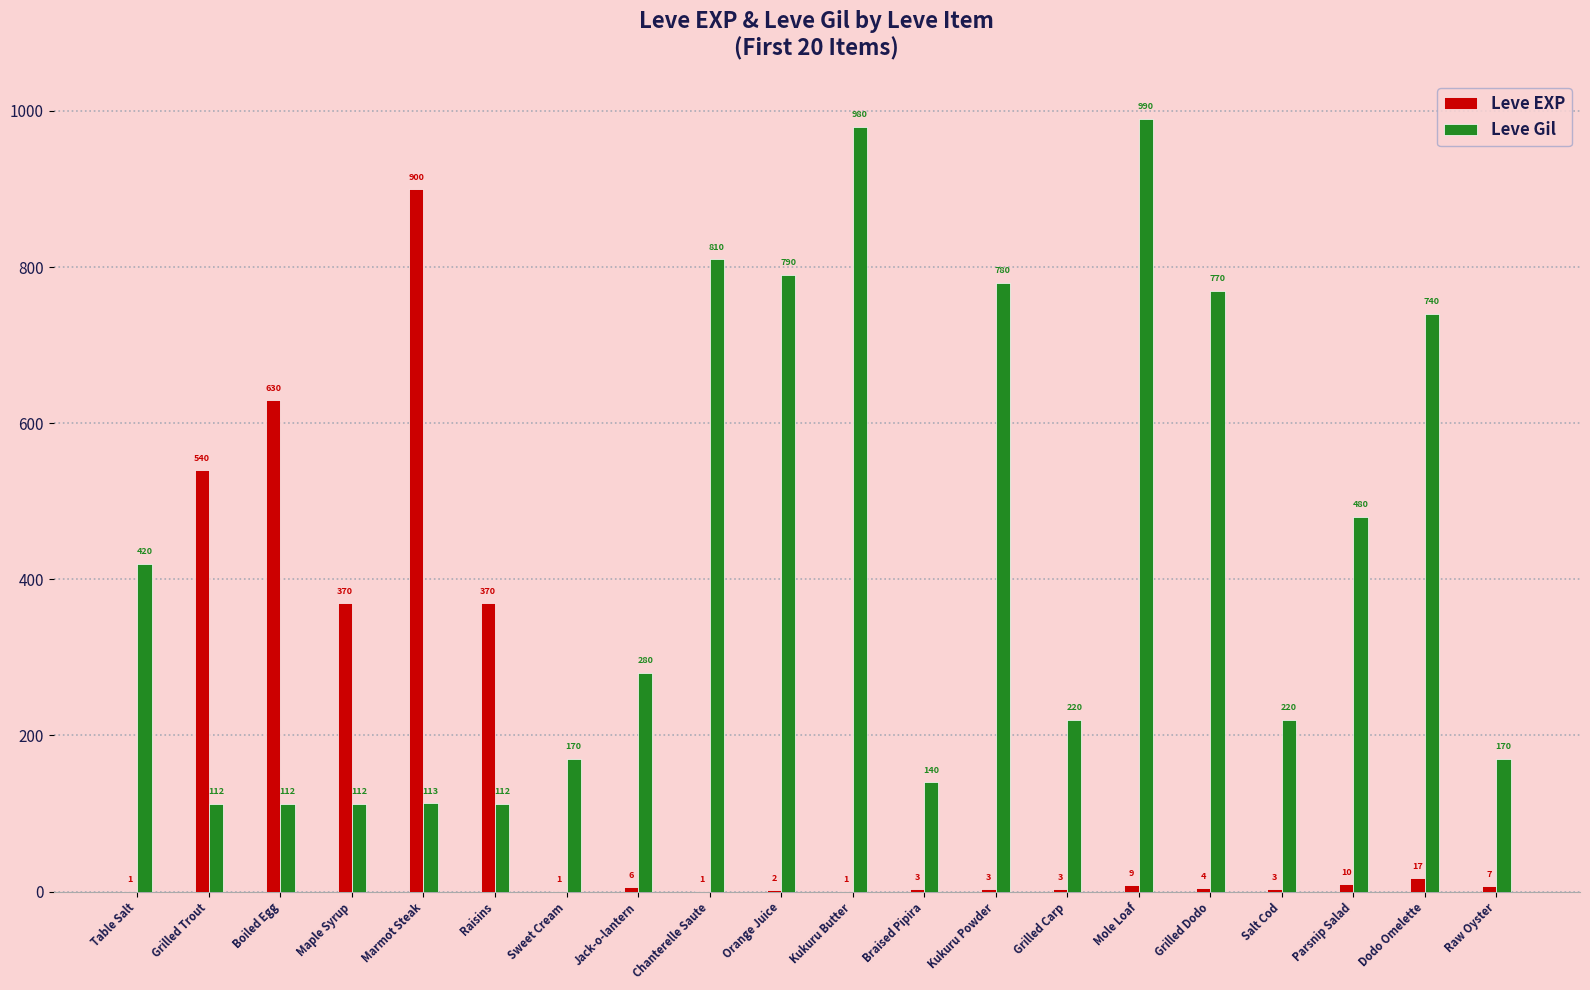

What is the sum of all Leve Gil values?

8521